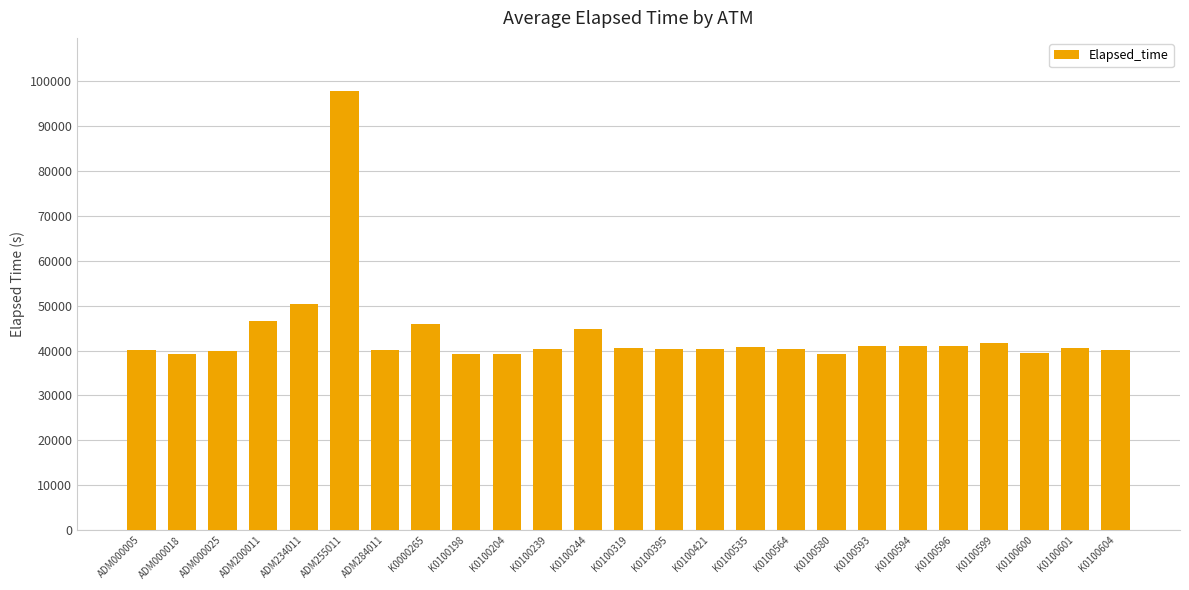

What is the change in value from K0100198 to K0100204?

+45